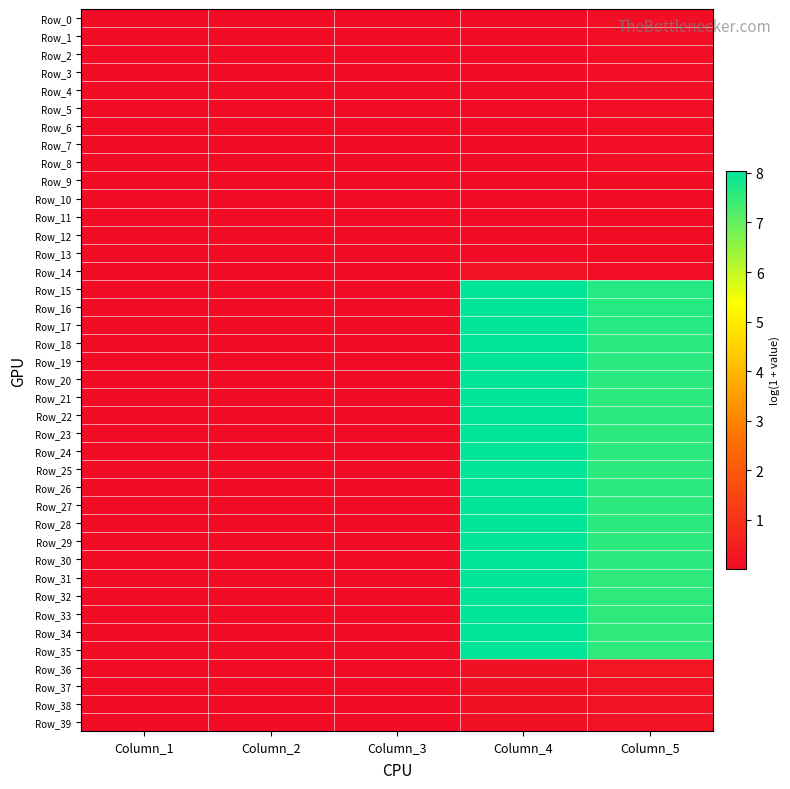

How many data points does each series have?

5